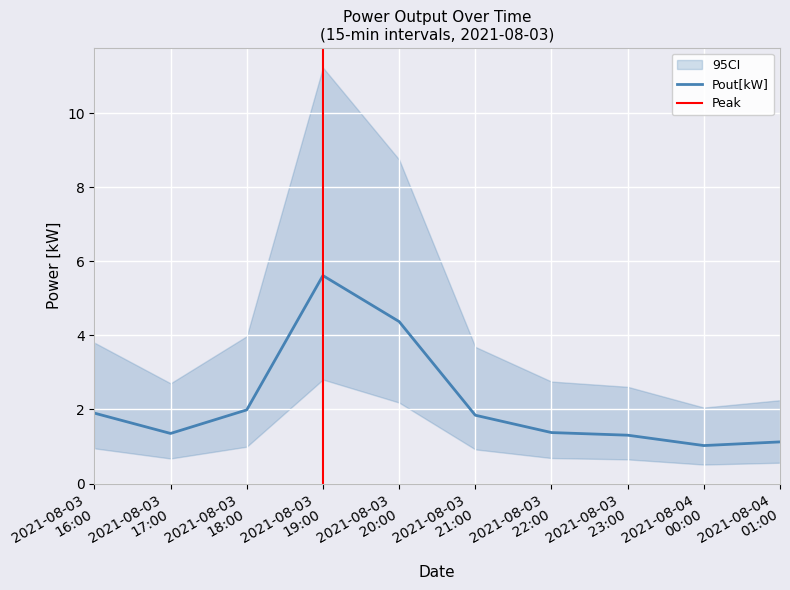

True or false: there are more than 2 points higher than both neighbors.

False